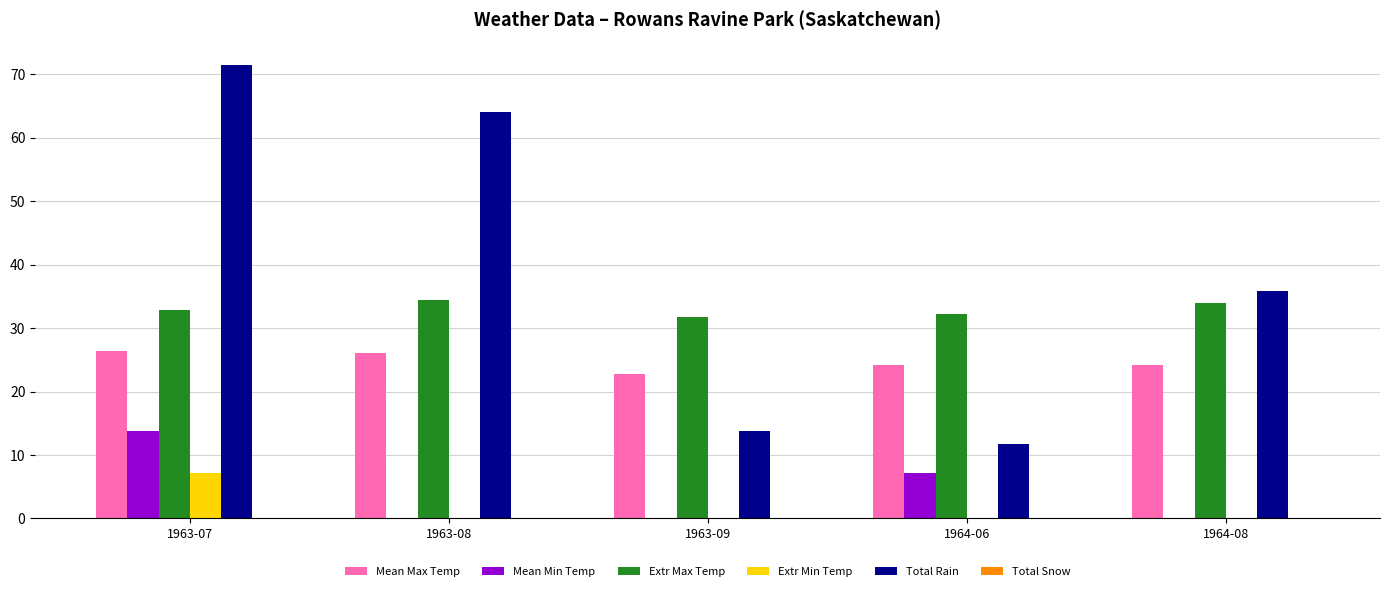

Is the value of Extr Max Temp at 1964-06 greater than the value of Mean Max Temp at 1963-09?

Yes